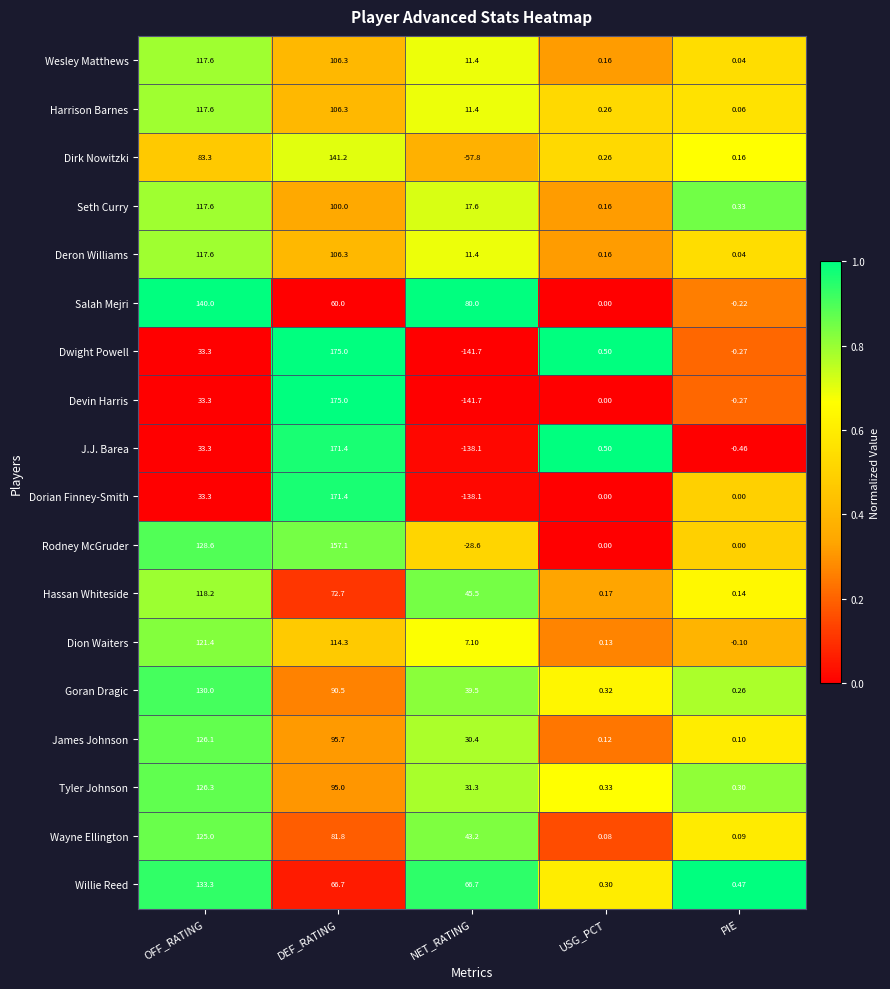

What is the difference between the highest and lowest values at PIE?

0.9